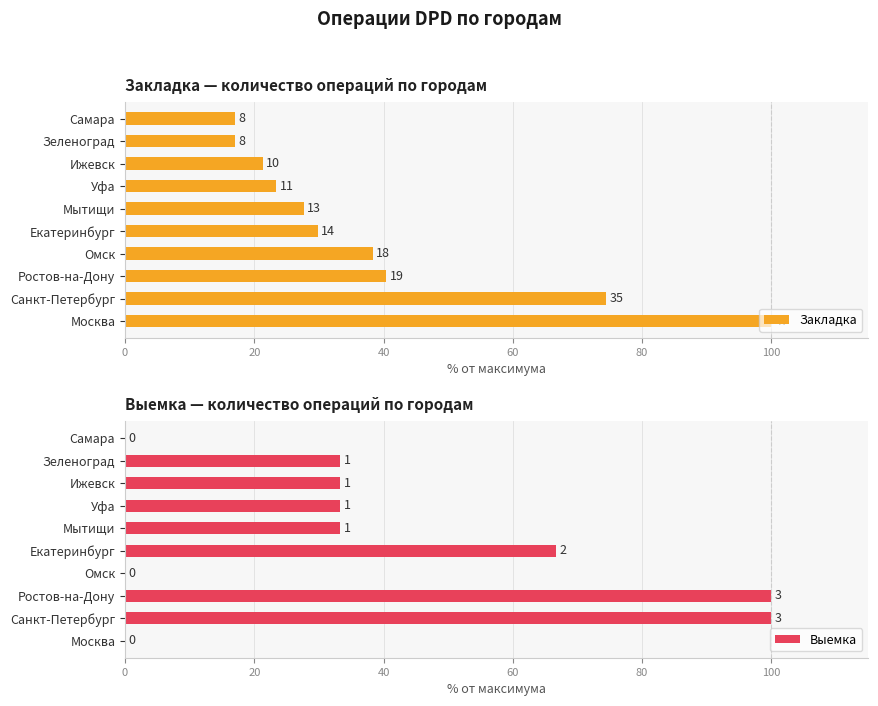

Which series has the largest range (max minus min)?

Выемка